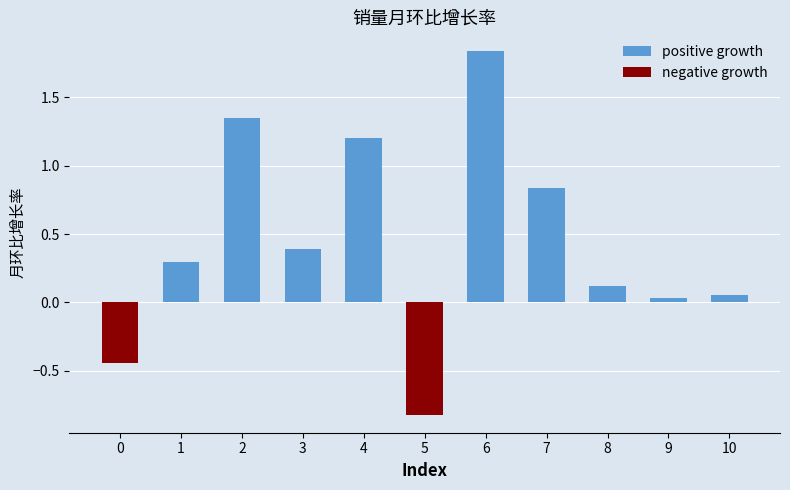

What is the sum of all positive growth values?

6.1